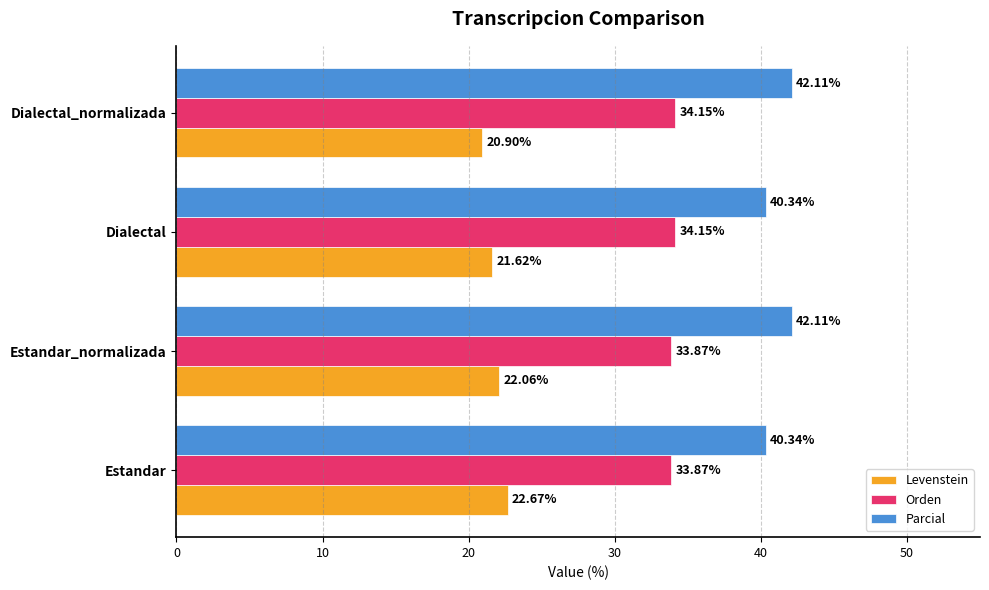

How many values in the Parcial series are below 42?

2